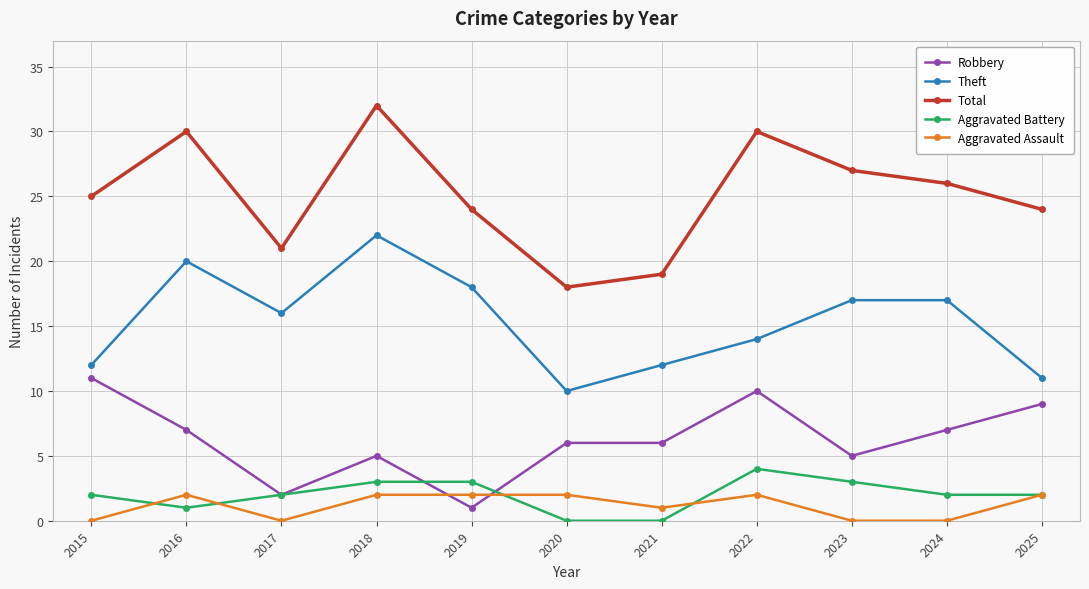

At how many categories does at least one series exceed 5?

11